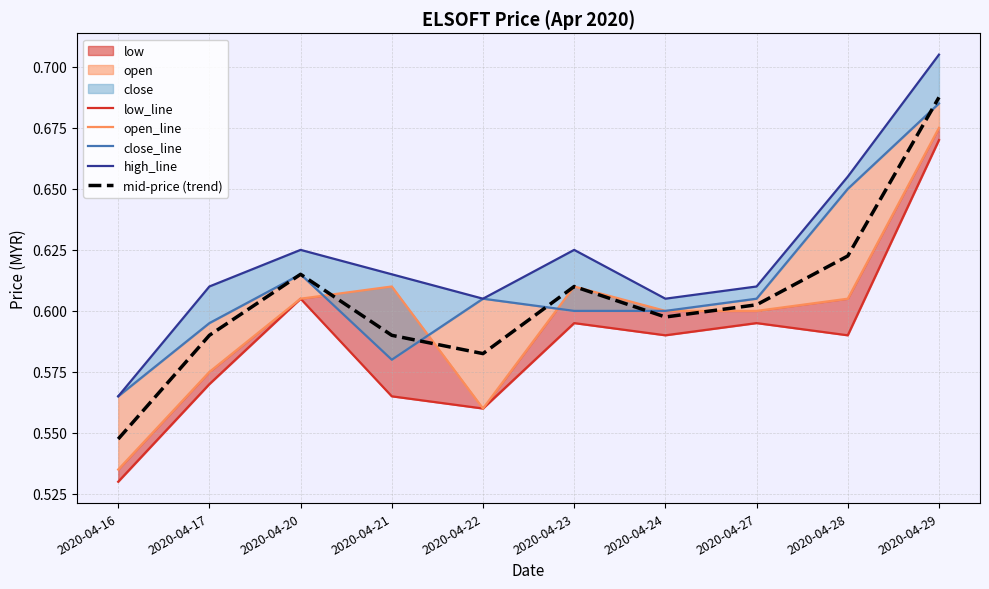

At how many categories does at least one series exceed 0?

10